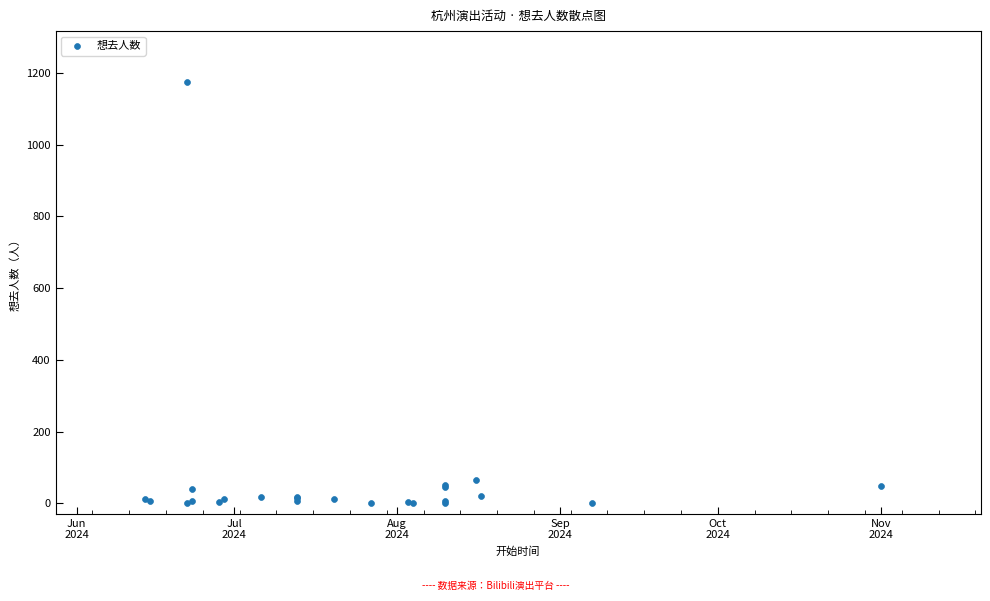

What Y value in the scatter plot is closest to 588?

66